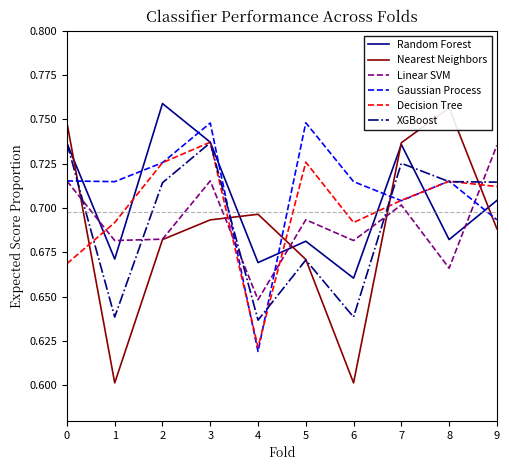

At which label does XGBoost reach its minimum?

4